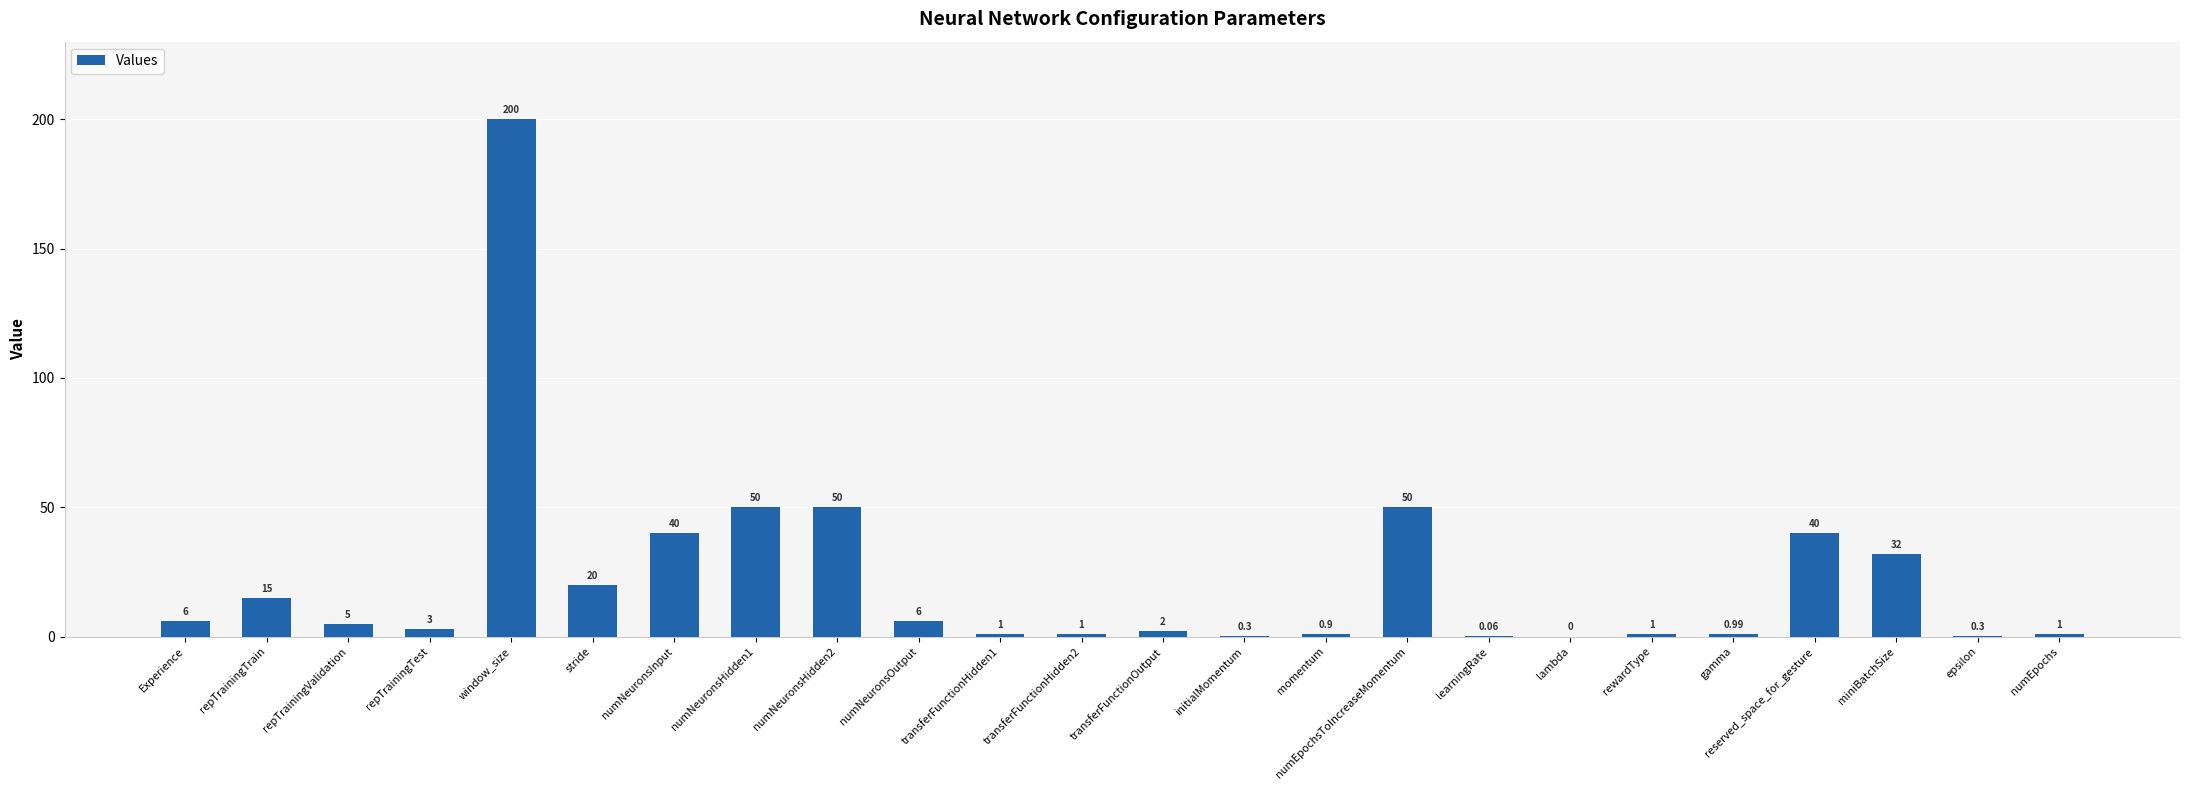

What is the sum of the values at reserved_space_for_gesture and numNeuronsHidden1?

90.0